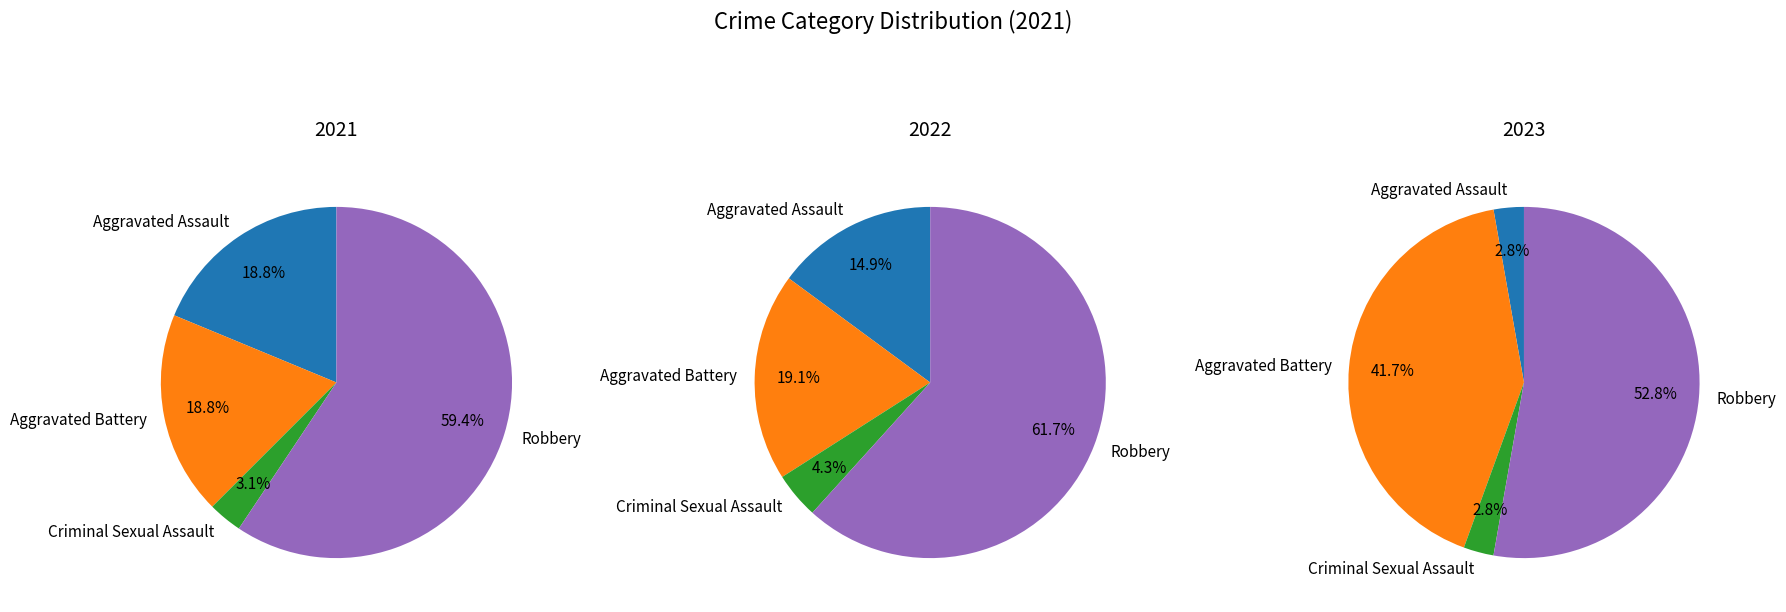

Which slice is the largest?

Robbery